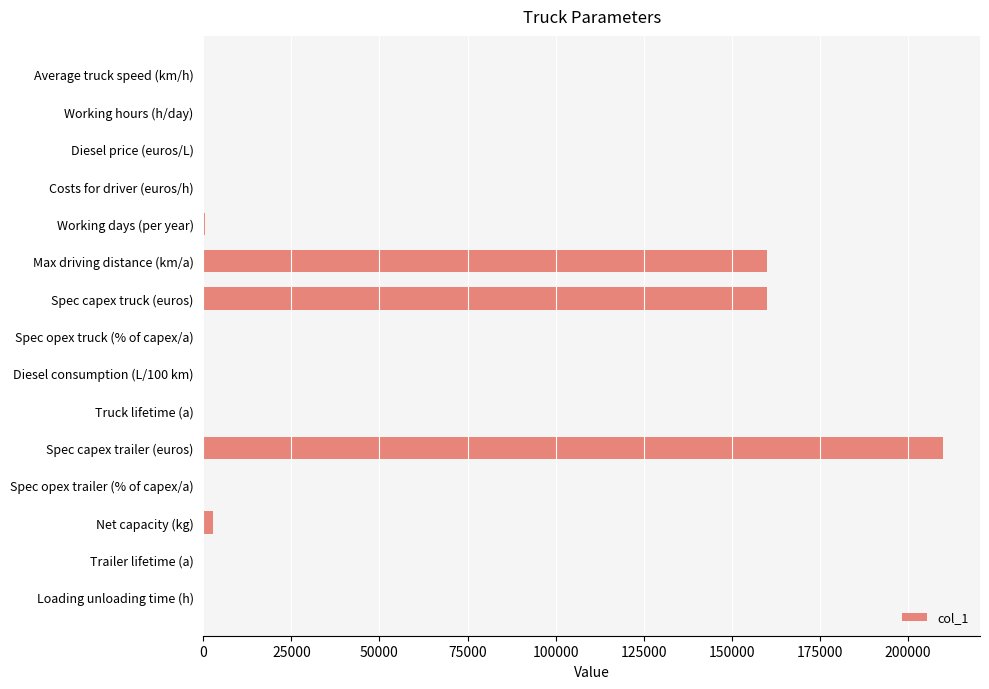

How many categories are shown in the chart?

15